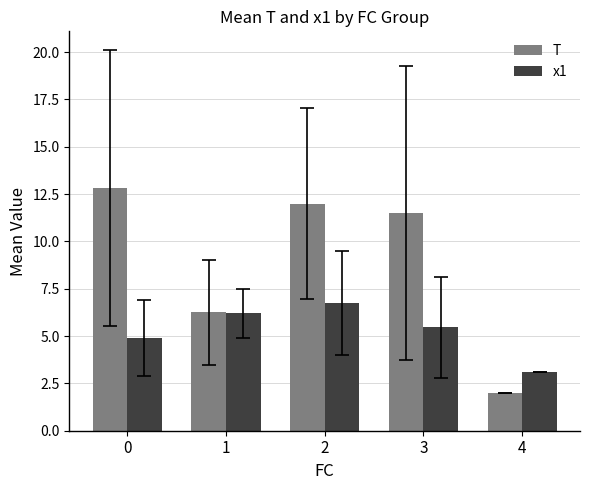

List the labels in order of x1 value, smallest first.

4, 0, 3, 1, 2